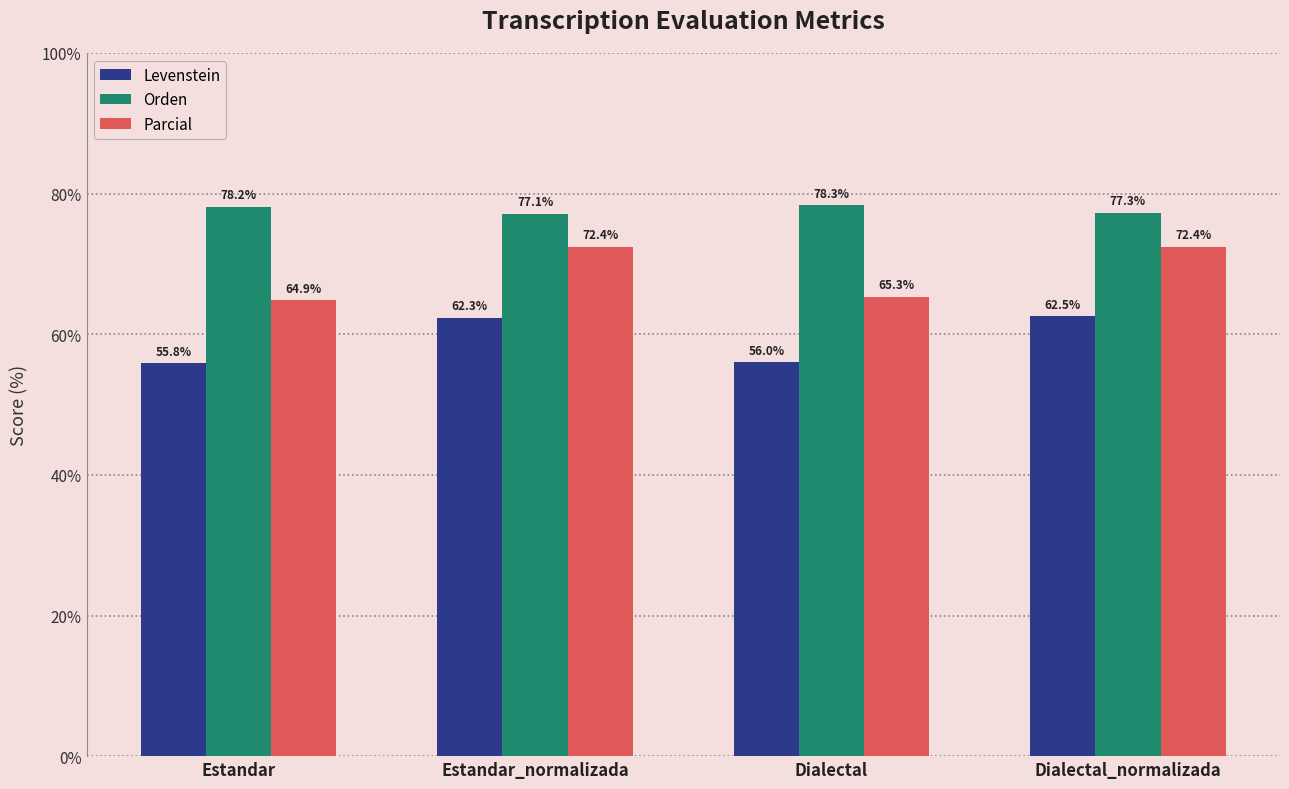

Reading left to right, list all the values displayed in this chart.

Levenstein: 55.8	62.3	56.0	62.5
Orden: 78.2	77.1	78.3	77.3
Parcial: 64.9	72.4	65.3	72.4